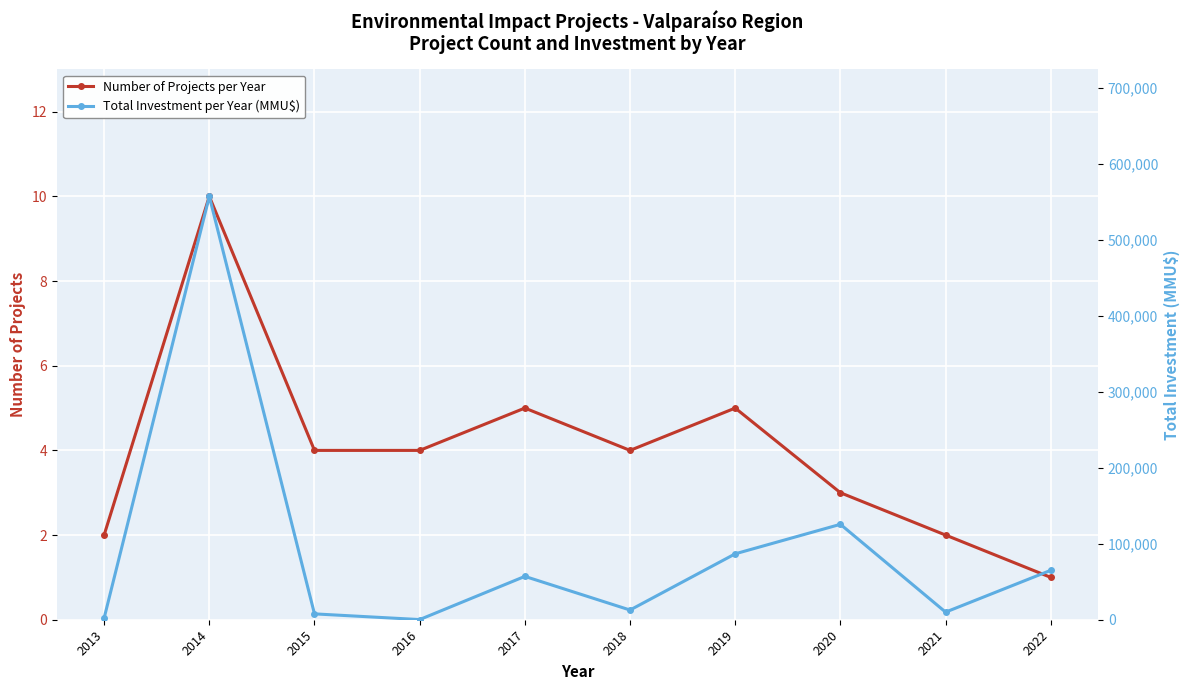

What is the difference between the highest and lowest values at 2019?

86694